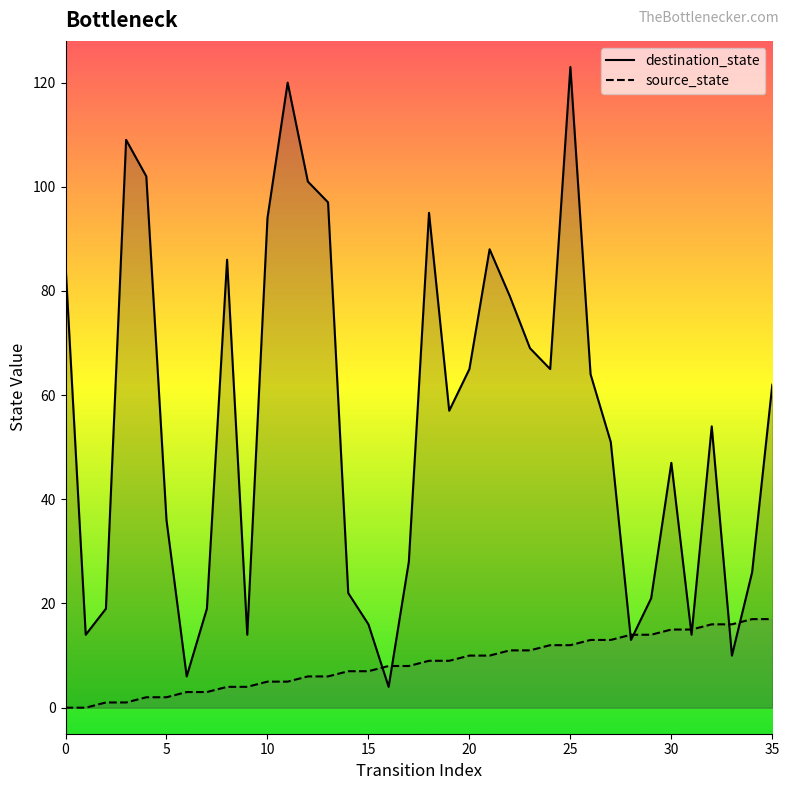

How many values in source_state are above zero?

34